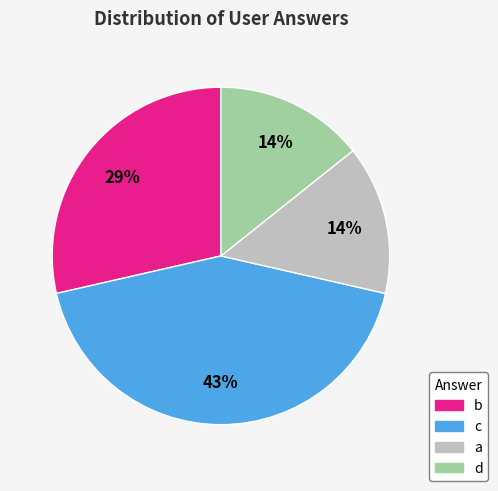

Which slice is the largest?

c